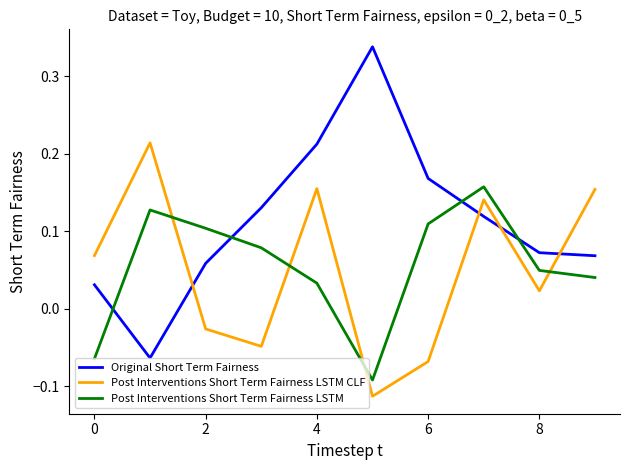

How many values in the Post Interventions Short Term Fairness LSTM CLF series are below 0?

4